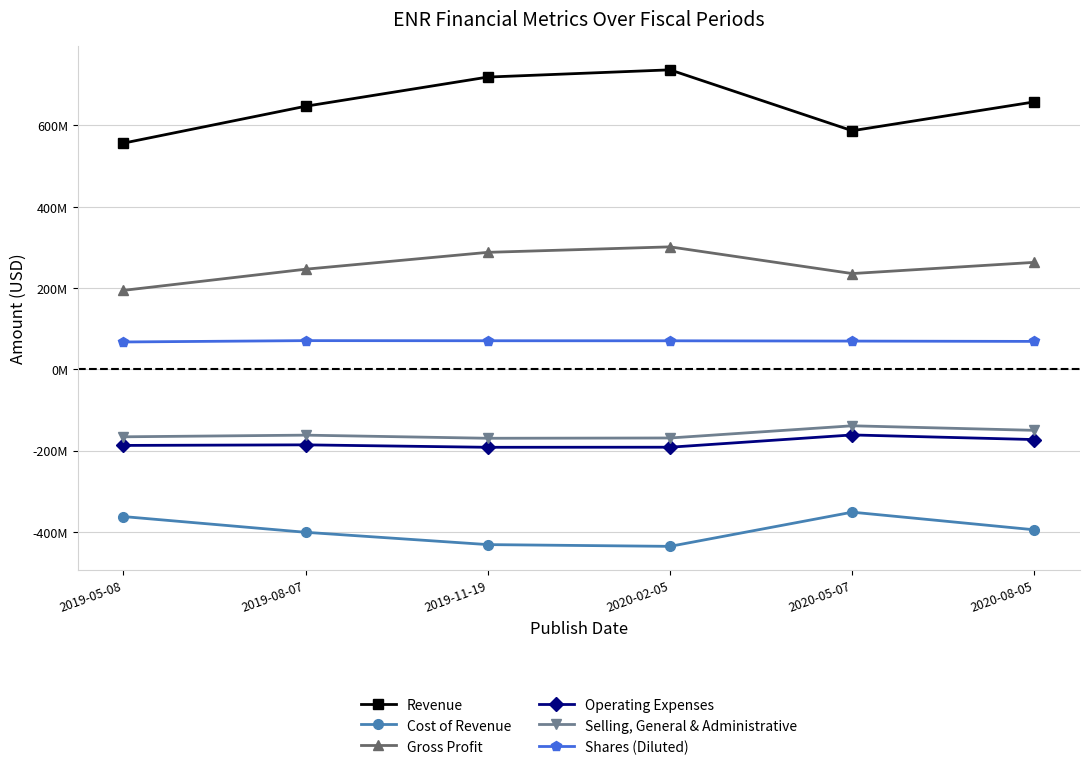

What are all the series names shown in the legend?

Revenue, Cost of Revenue, Gross Profit, Operating Expenses, Selling, General & Administrative, Shares (Diluted)